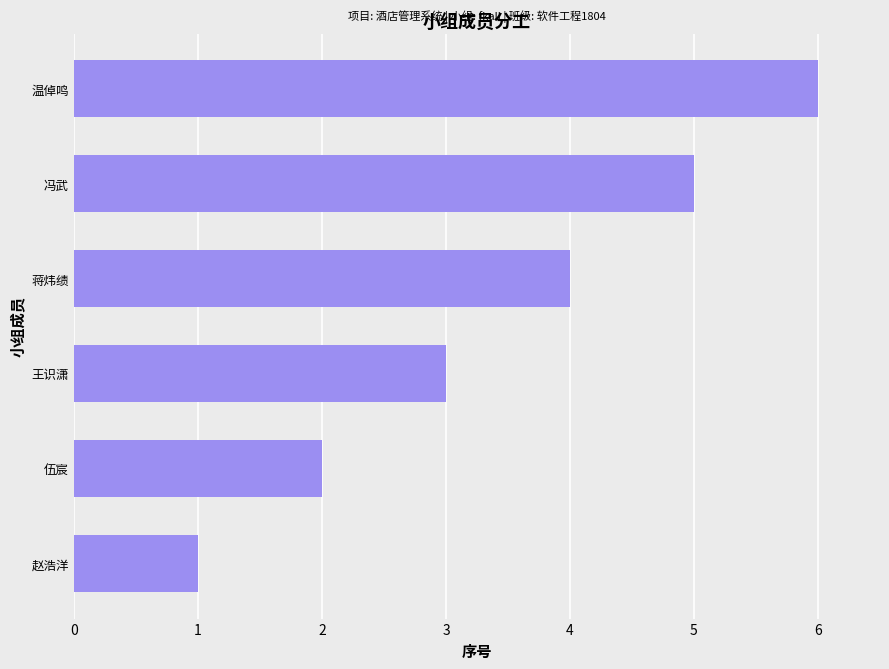

What is the ratio of the value at 赵浩洋 to the value at 王识潇?

0.3